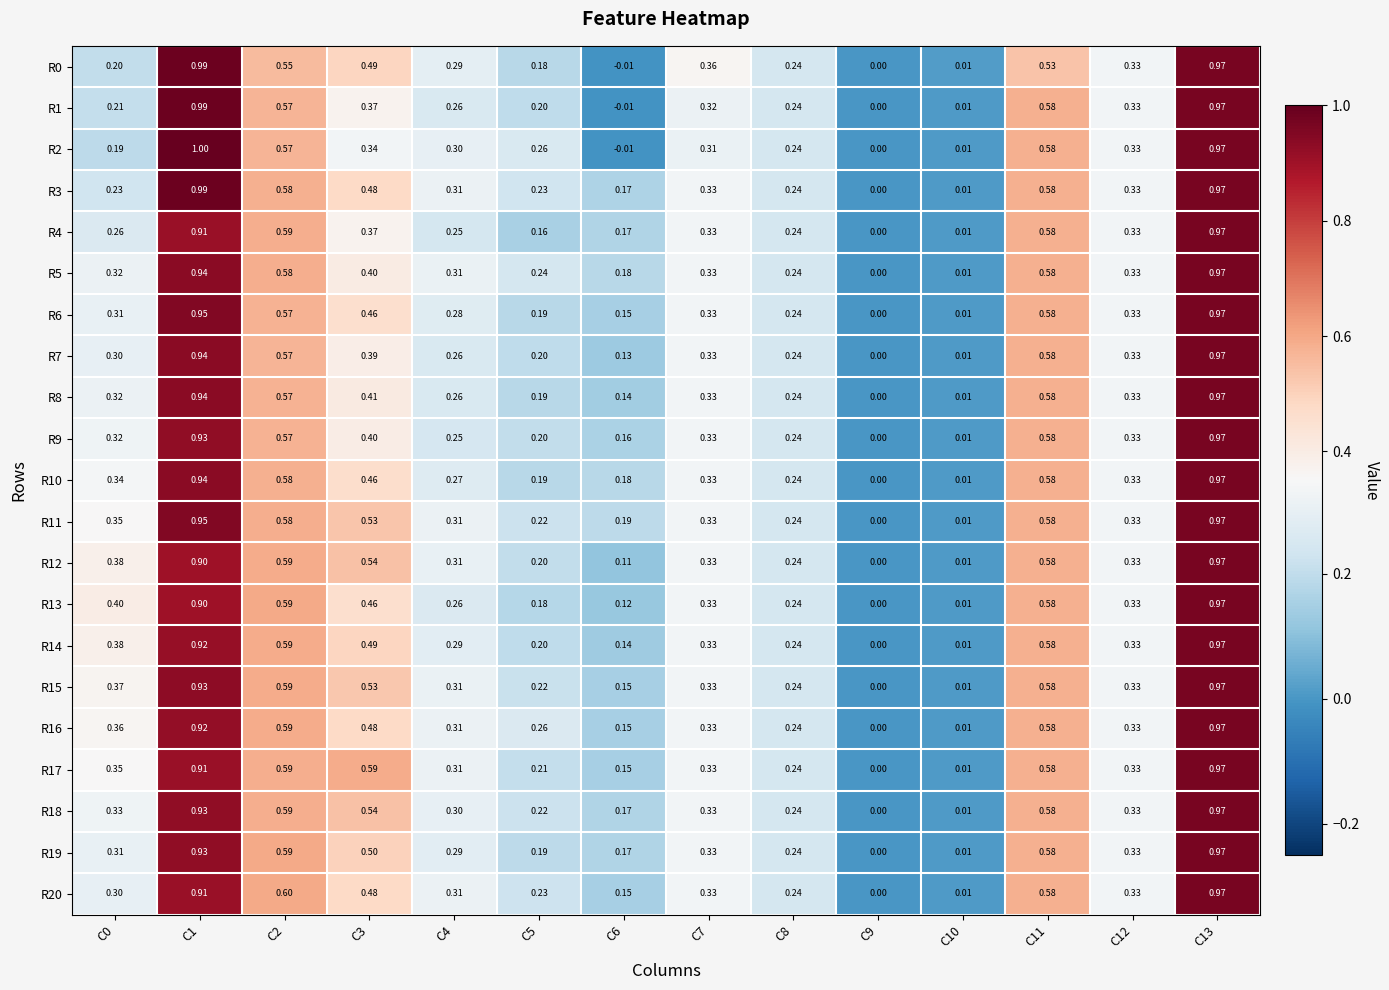

Is the value of R10 at C2 greater than the value of R2 at C5?

Yes